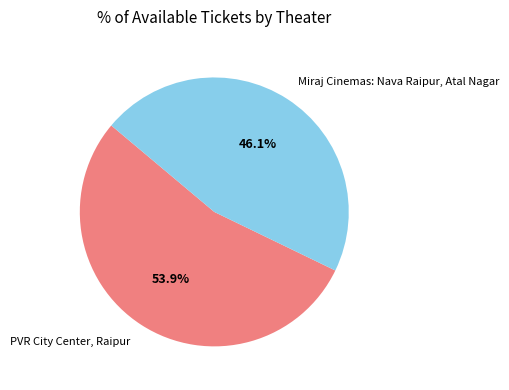

The Miraj Cinemas: Nava Raipur, Atal Nagar slice represents 41% of the pie. True or false?

False